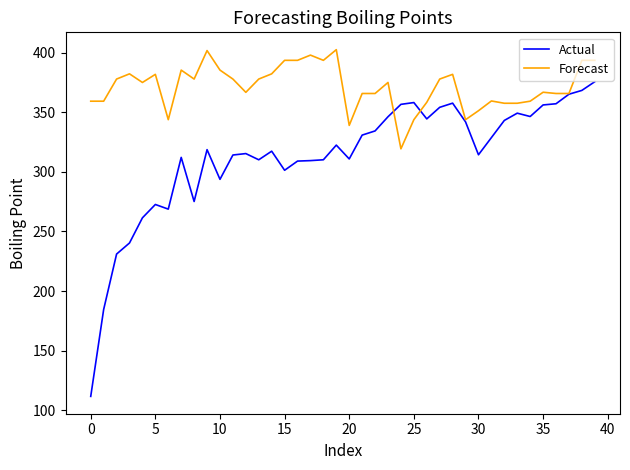

List the series in order of their overall mean, highest first.

Forecast, Actual